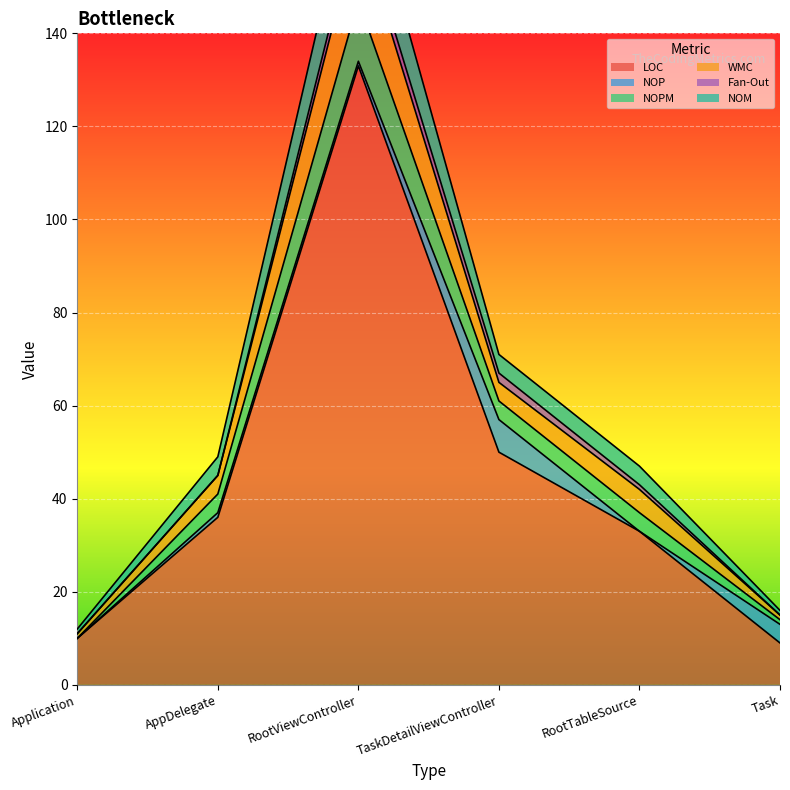

What is the value of the WMC point at the 3rd from the left?

163